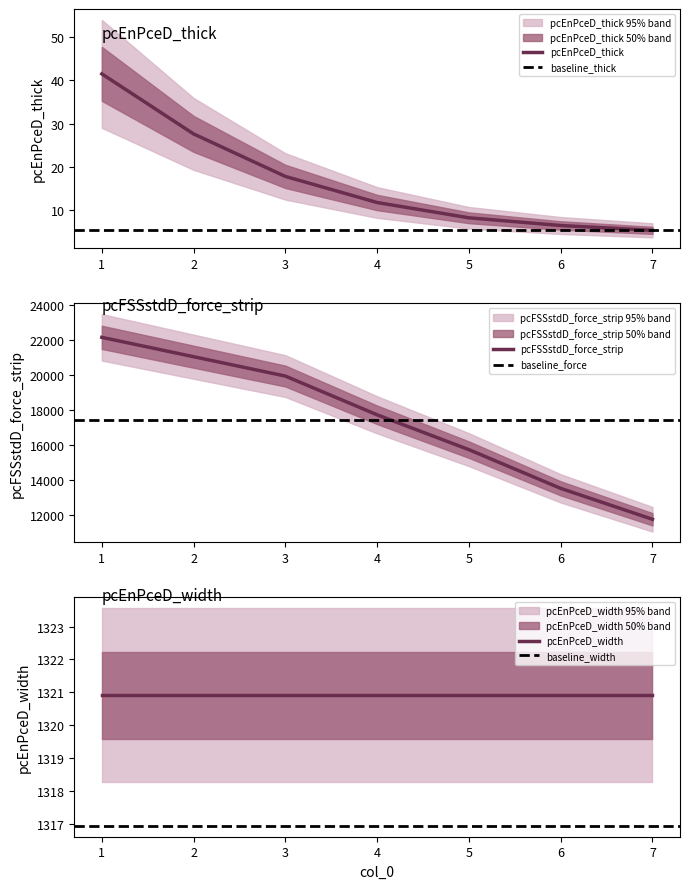

Is the value of pcEnPceD_thick at 4 greater than the value of pcFSSstdD_force_strip at 5?

No